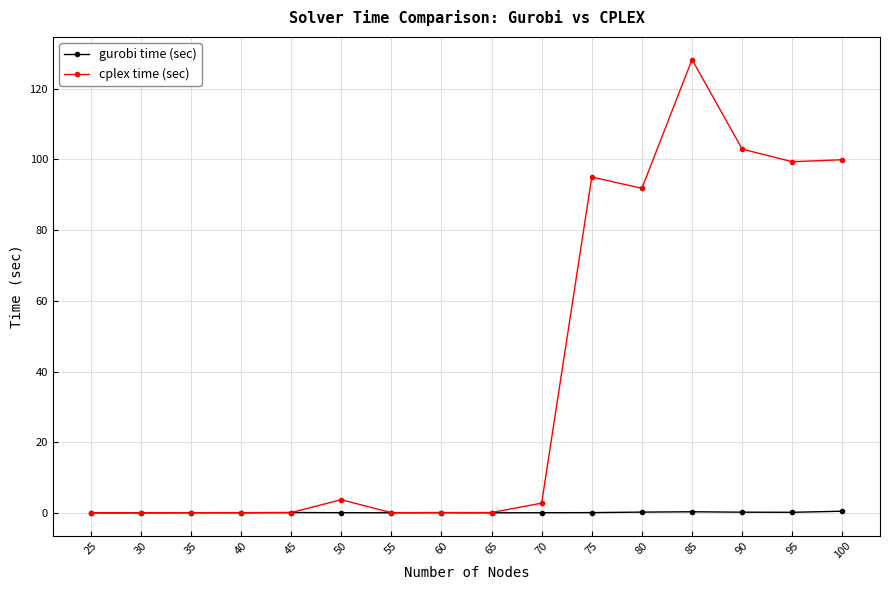

What is the maximum value shown in the chart?

128.3